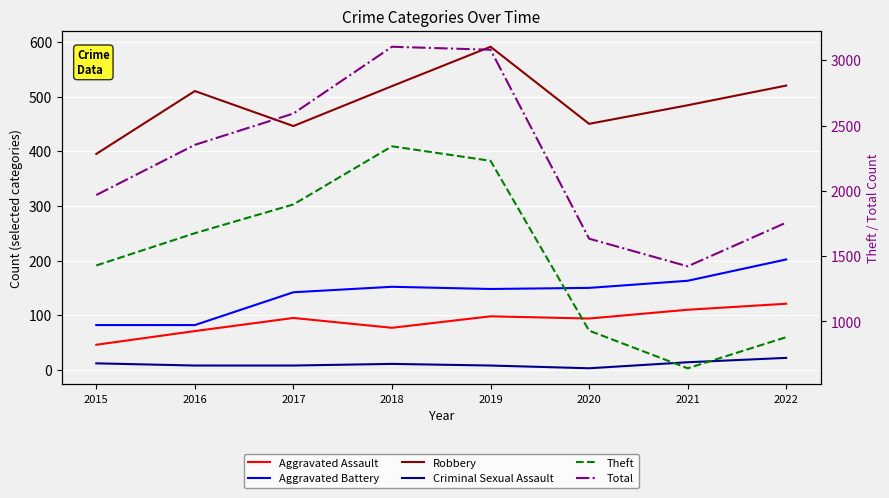

True or false: Aggravated Assault has a value of 28 at 2021.

False